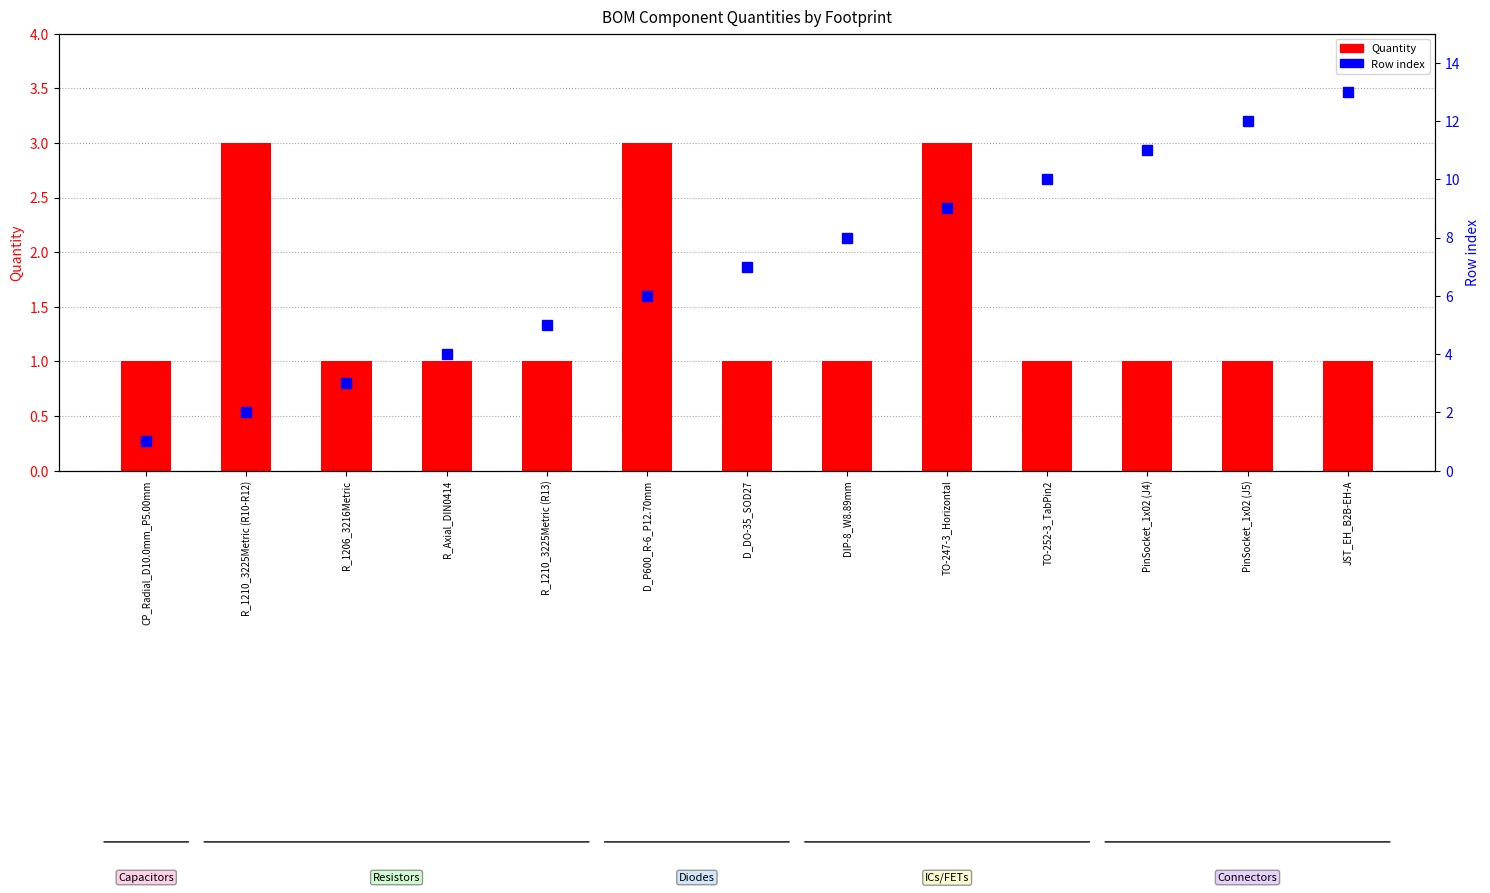

Rank the series by their maximum value, from highest to lowest.

Row index, Quantity